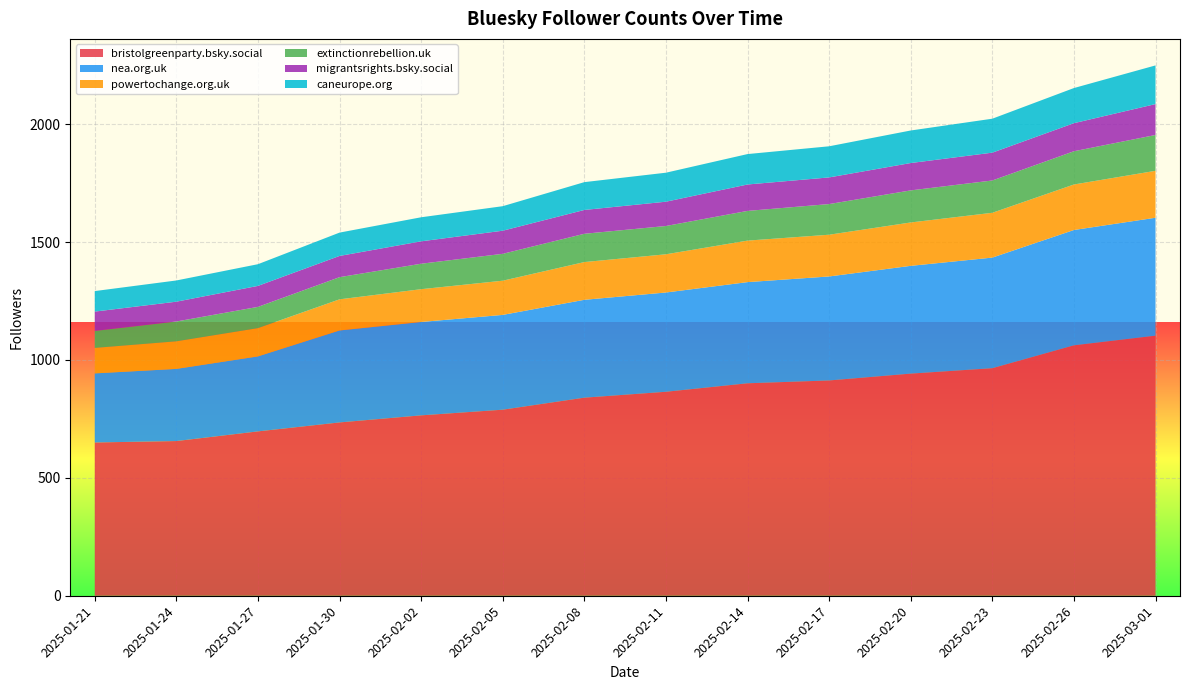

Reading right to left, extract all data points from this chart.

bristolgreenparty.bsky.social: 2025-03-01=1103	2025-02-26=1062	2025-02-23=965	2025-02-20=942	2025-02-17=913	2025-02-14=901	2025-02-11=865	2025-02-08=840	2025-02-05=789	2025-02-02=765	2025-01-30=735	2025-01-27=697	2025-01-24=656	2025-01-21=650
nea.org.uk: 2025-03-01=500	2025-02-26=489	2025-02-23=469	2025-02-20=457	2025-02-17=441	2025-02-14=429	2025-02-11=421	2025-02-08=415	2025-02-05=402	2025-02-02=396	2025-01-30=390	2025-01-27=318	2025-01-24=306	2025-01-21=293
powertochange.org.uk: 2025-03-01=199	2025-02-26=193	2025-02-23=190	2025-02-20=184	2025-02-17=177	2025-02-14=176	2025-02-11=162	2025-02-08=160	2025-02-05=145	2025-02-02=139	2025-01-30=132	2025-01-27=120	2025-01-24=117	2025-01-21=108
extinctionrebellion.uk: 2025-03-01=152	2025-02-26=141	2025-02-23=137	2025-02-20=136	2025-02-17=130	2025-02-14=126	2025-02-11=120	2025-02-08=120	2025-02-05=114	2025-02-02=108	2025-01-30=94	2025-01-27=90	2025-01-24=84	2025-01-21=72
migrantsrights.bsky.social: 2025-03-01=131	2025-02-26=119	2025-02-23=118	2025-02-20=116	2025-02-17=113	2025-02-14=112	2025-02-11=103	2025-02-08=101	2025-02-05=98	2025-02-02=95	2025-01-30=90	2025-01-27=89	2025-01-24=84	2025-01-21=82
caneurope.org: 2025-03-01=164	2025-02-26=149	2025-02-23=144	2025-02-20=138	2025-02-17=132	2025-02-14=129	2025-02-11=123	2025-02-08=118	2025-02-05=104	2025-02-02=102	2025-01-30=99	2025-01-27=92	2025-01-24=90	2025-01-21=87